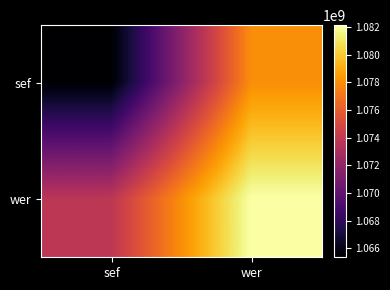

How many series are shown in this chart?

2